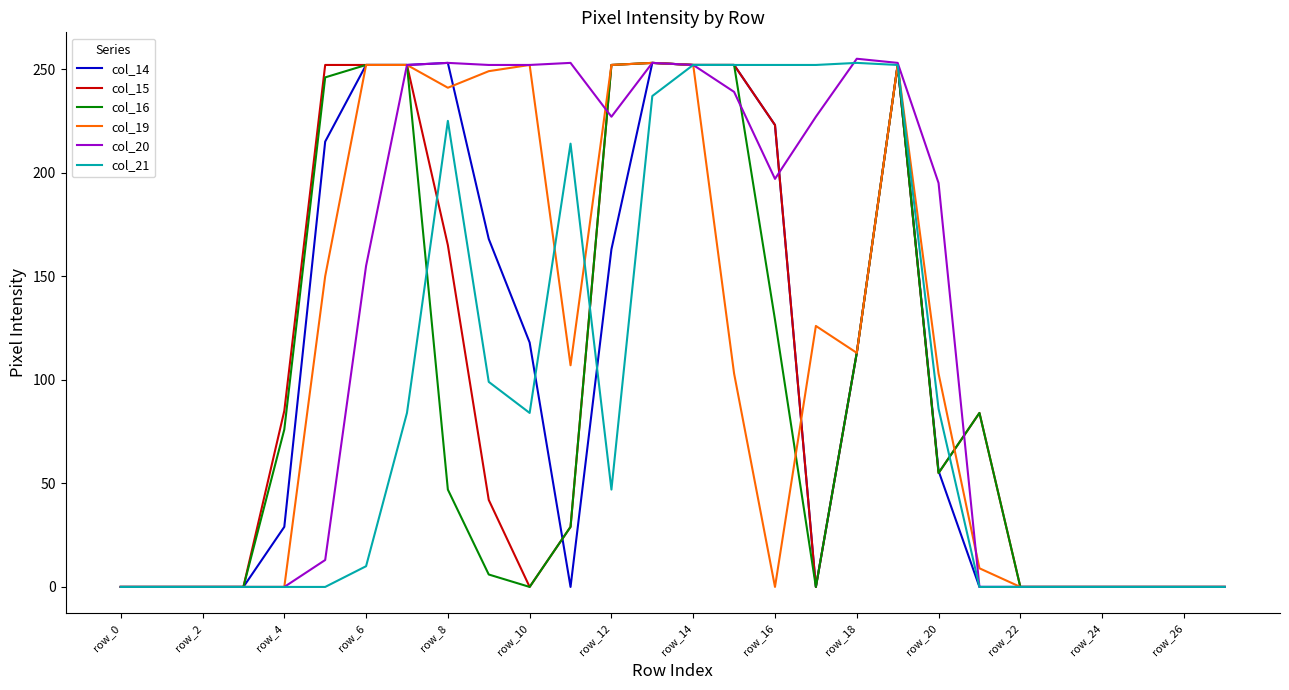

What is the highest value of the col_19 series?

253